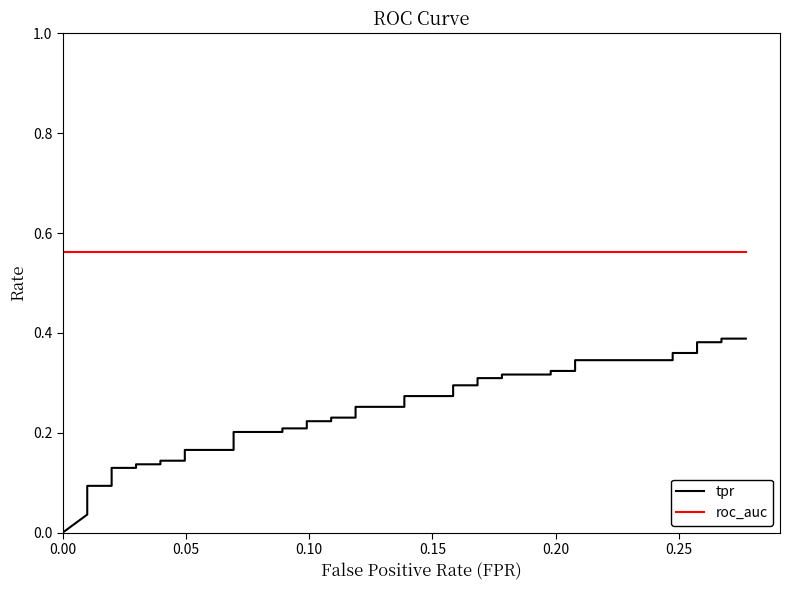

What are all the series names shown in the legend?

tpr, roc_auc